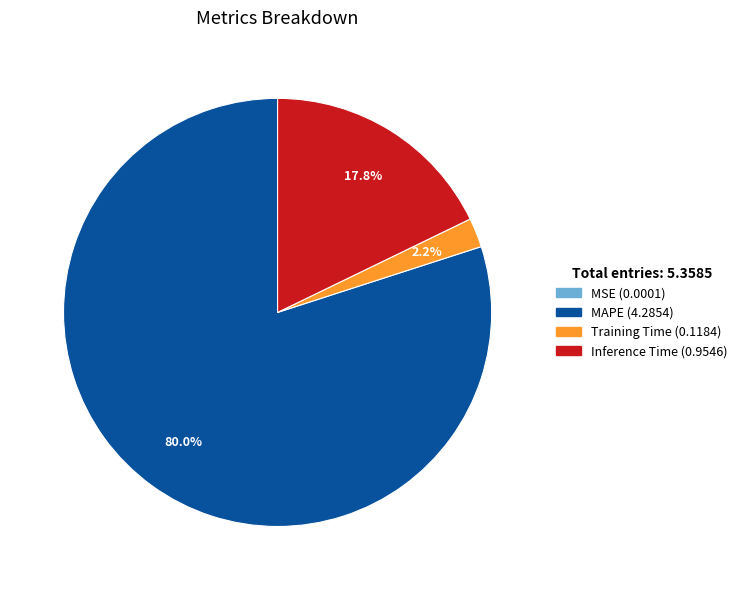

Does any single category account for the majority?

Yes